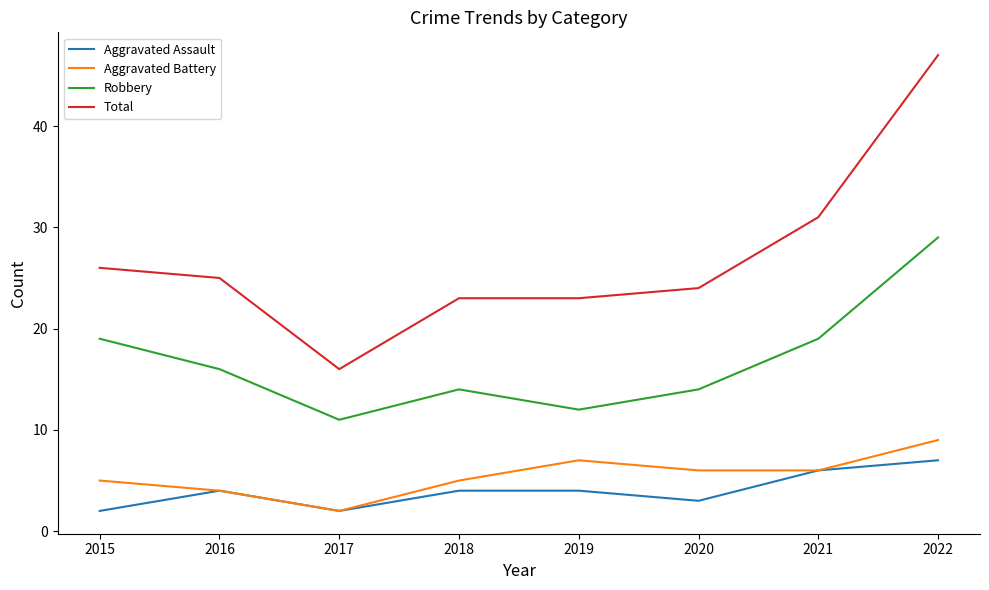

What is the average value of the Aggravated Battery series?

6